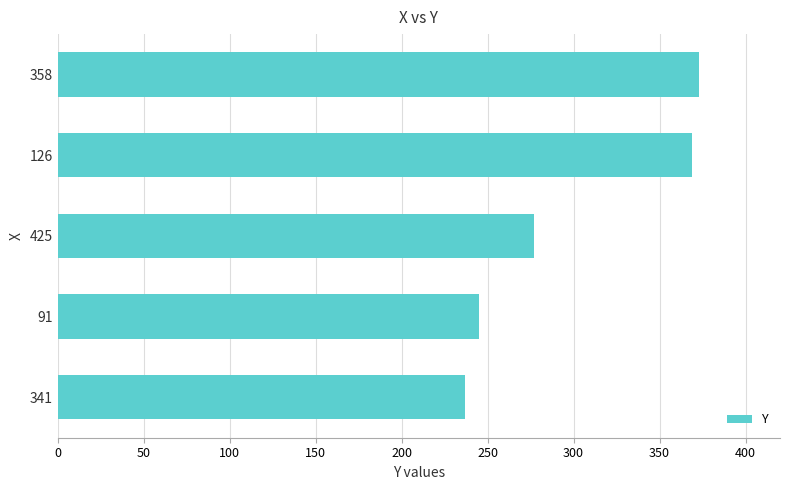

How many data points are less than 277?

2